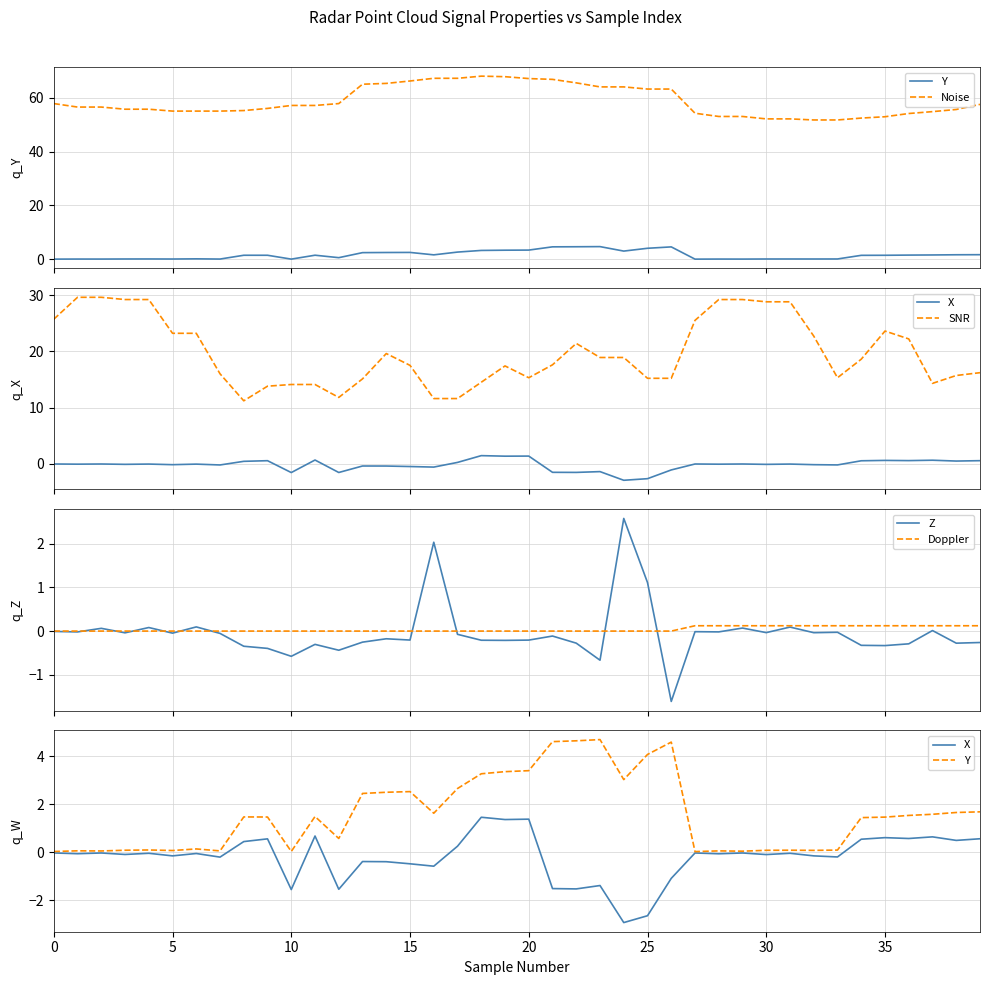

The value of Noise at 26 is 14.4. True or false?

False